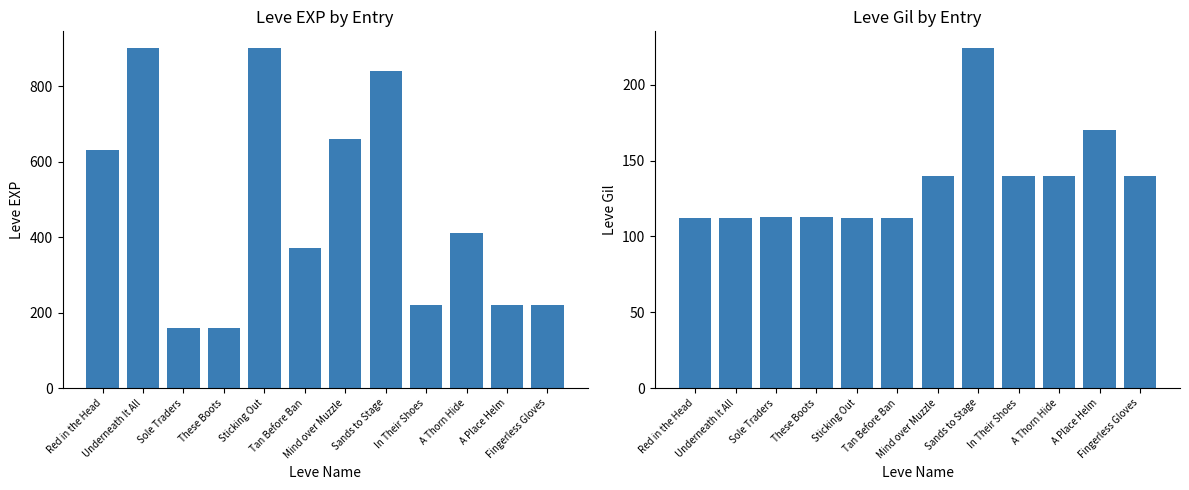

True or false: Leve EXP has a value of 662 at A Thorn Hide.

False